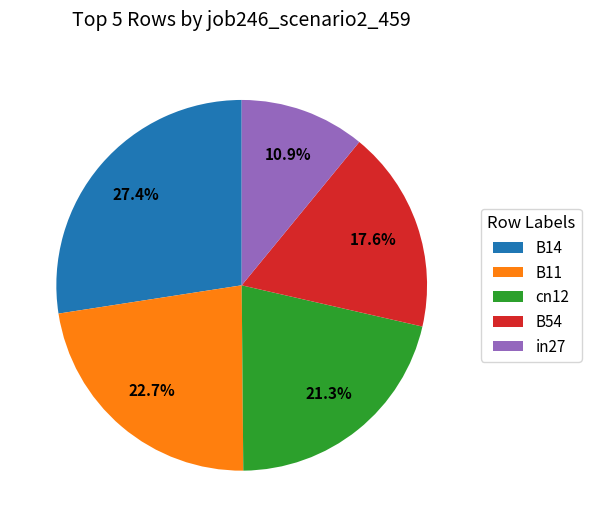

How many slices are in this pie chart?

5